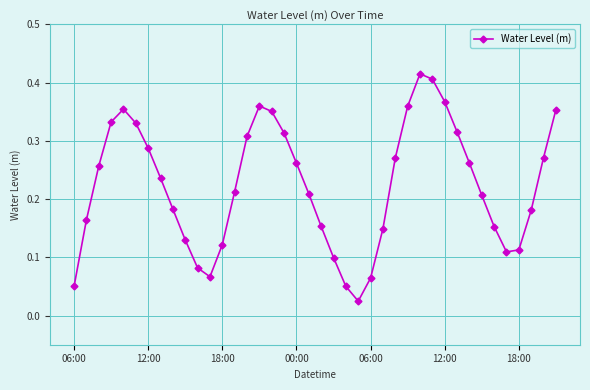

Count the number of data series in this chart.

1